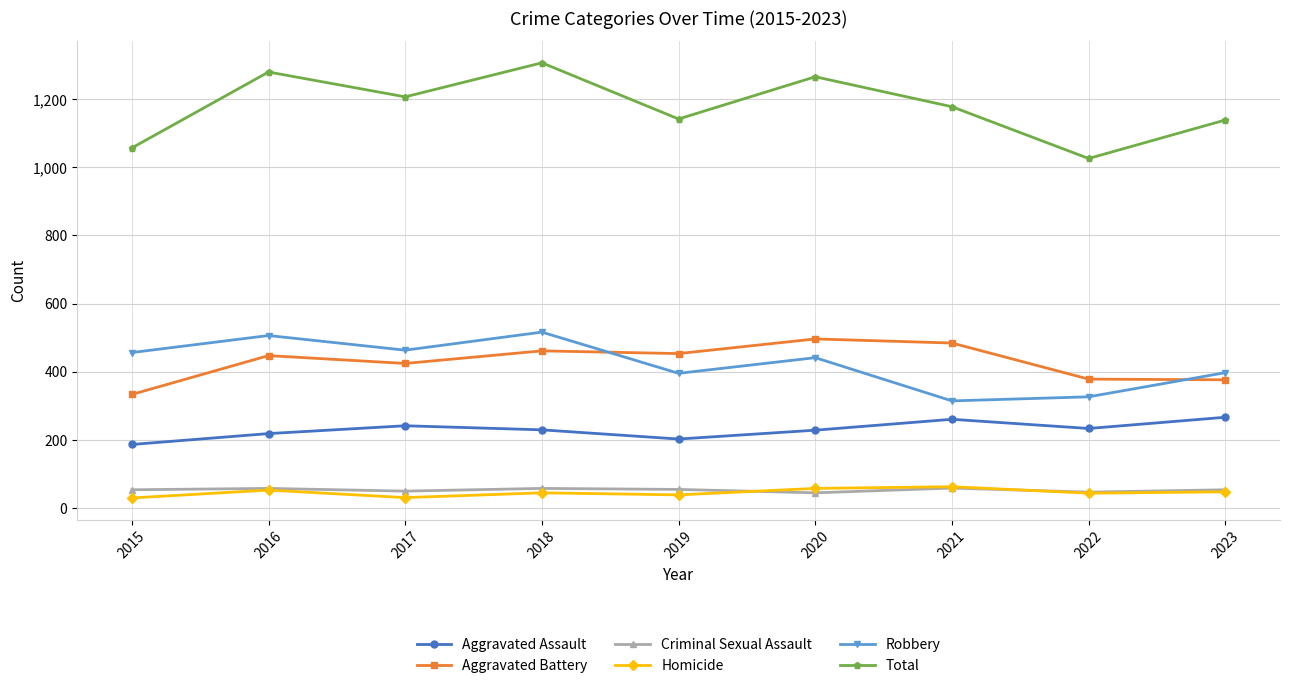

What is the value of the Aggravated Battery point at the 3rd from the left?

424